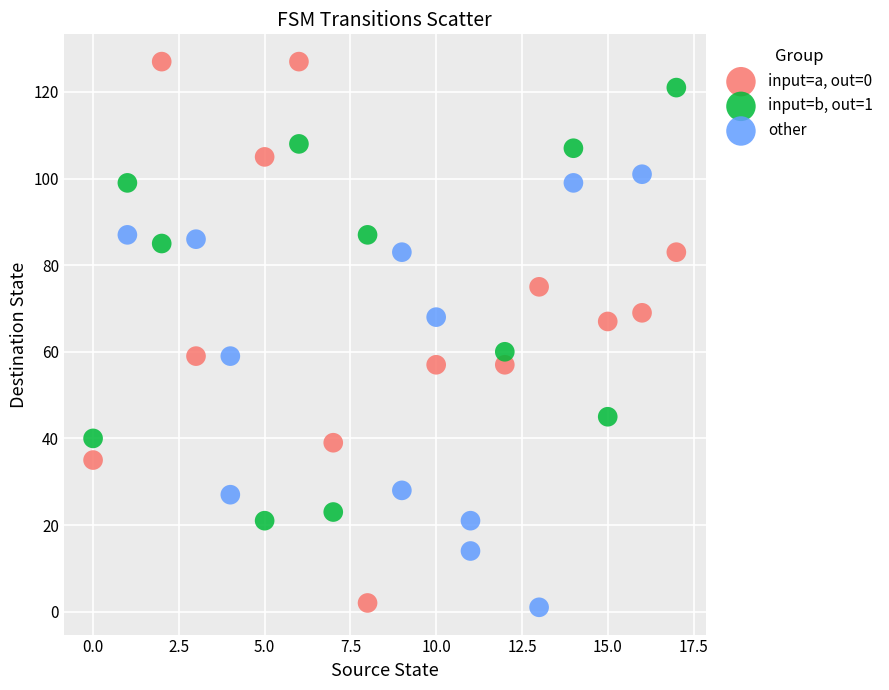

Which series contains the highest Y value?

input=a, out=0